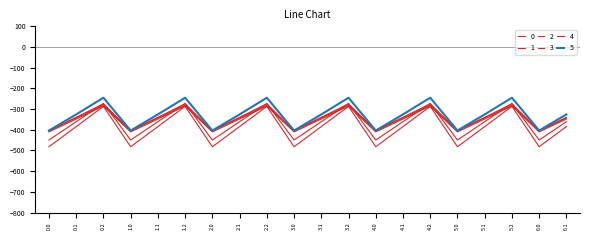

True or false: 1 and 5 cross at least once.

False